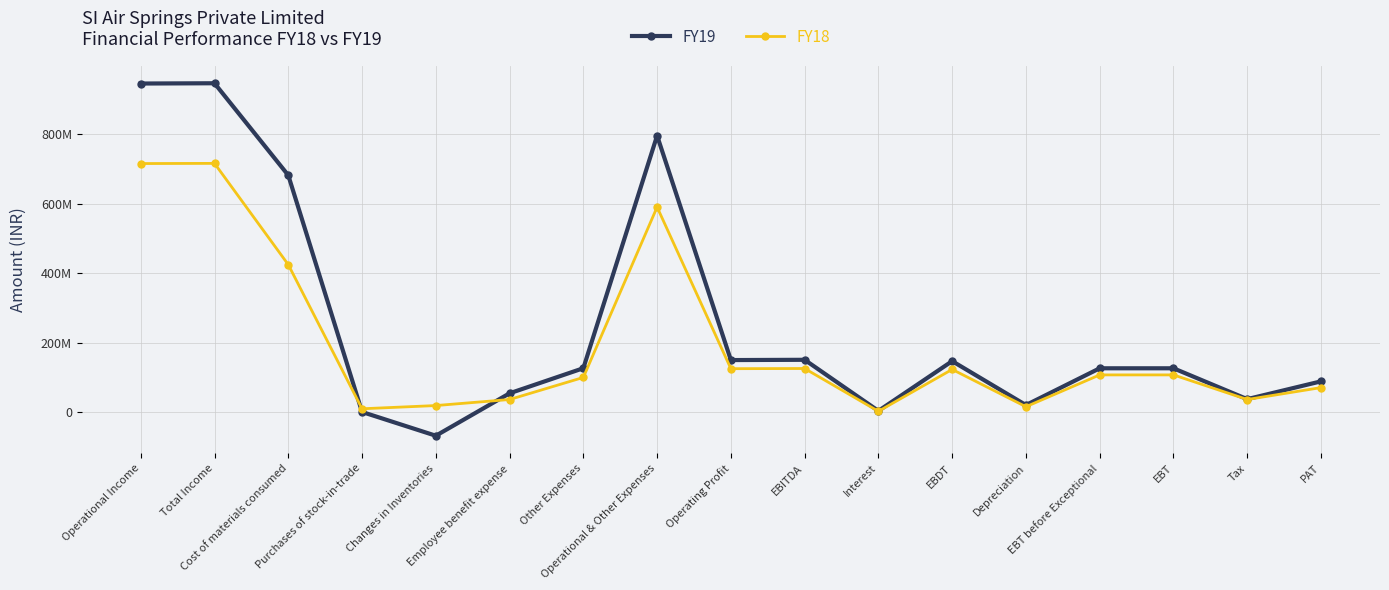

Reading right to left, transcribe all the data shown in this chart.

FY19: PAT=88744000	Tax=37620000	EBT=126364000	EBT before Exceptional=126364000	Depreciation=20565000	EBDT=146929000	Interest=3849000	EBITDA=150778000	Operating Profit=150002000	Operational & Other Expenses=795528000	Other Expenses=126540000	Employee benefit expense=54375000	Changes in Inventories=-67619000	Purchases of stock-in-trade=681000	Cost of materials consumed=681551000	Total Income=946306000	Operational Income=945530000
FY18: PAT=70825000	Tax=36507000	EBT=107332000	EBT before Exceptional=107332000	Depreciation=15781000	EBDT=123113000	Interest=2602000	EBITDA=125715000	Operating Profit=125215000	Operational & Other Expenses=590105000	Other Expenses=100071000	Employee benefit expense=36528000	Changes in Inventories=19141000	Purchases of stock-in-trade=9897000	Cost of materials consumed=424468000	Total Income=715820000	Operational Income=715320000